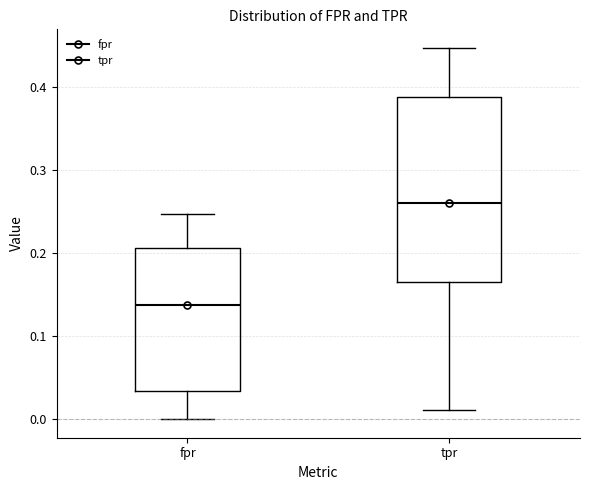

Reading left to right, read every box against the y-axis: the position of its median line, the range the box covers, and the ends of its whiskers. The values are not printed on the chart, so give them approximately, as read against the axis.

fpr: median 0.14, box 0.03 to 0.21, whiskers 0.00 to 0.25
tpr: median 0.26, box 0.16 to 0.39, whiskers 0.01 to 0.45